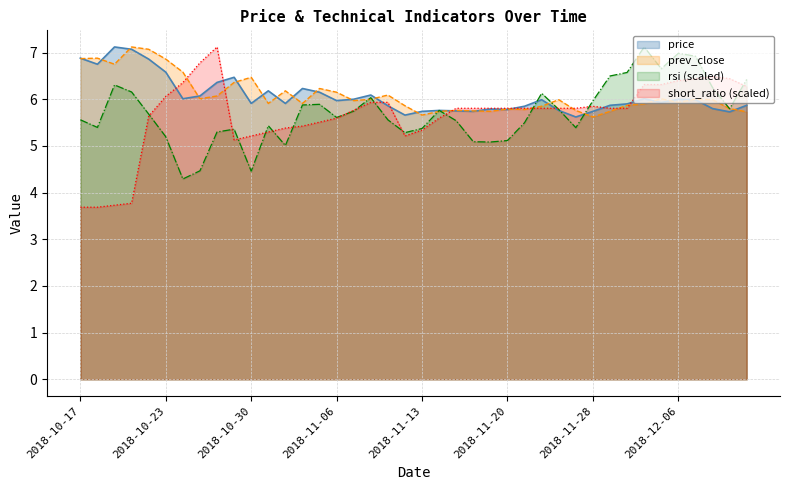

Which series has the largest total across all categories?

prev_close